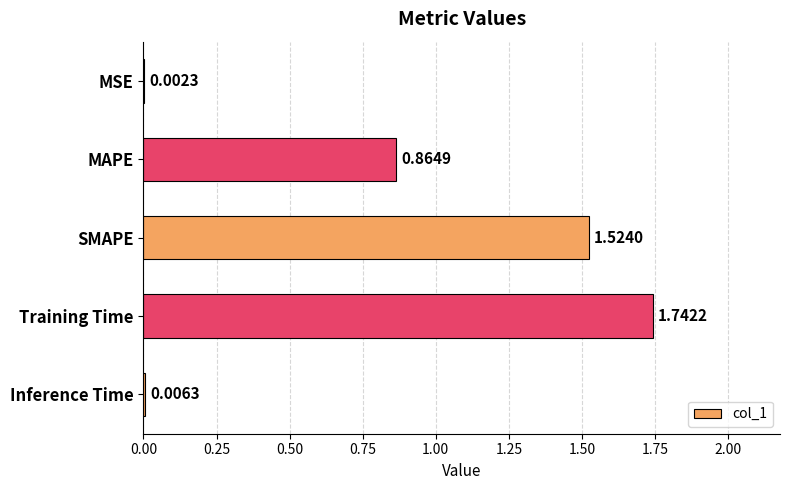

At which category does the chart reach its peak across all series?

Training Time